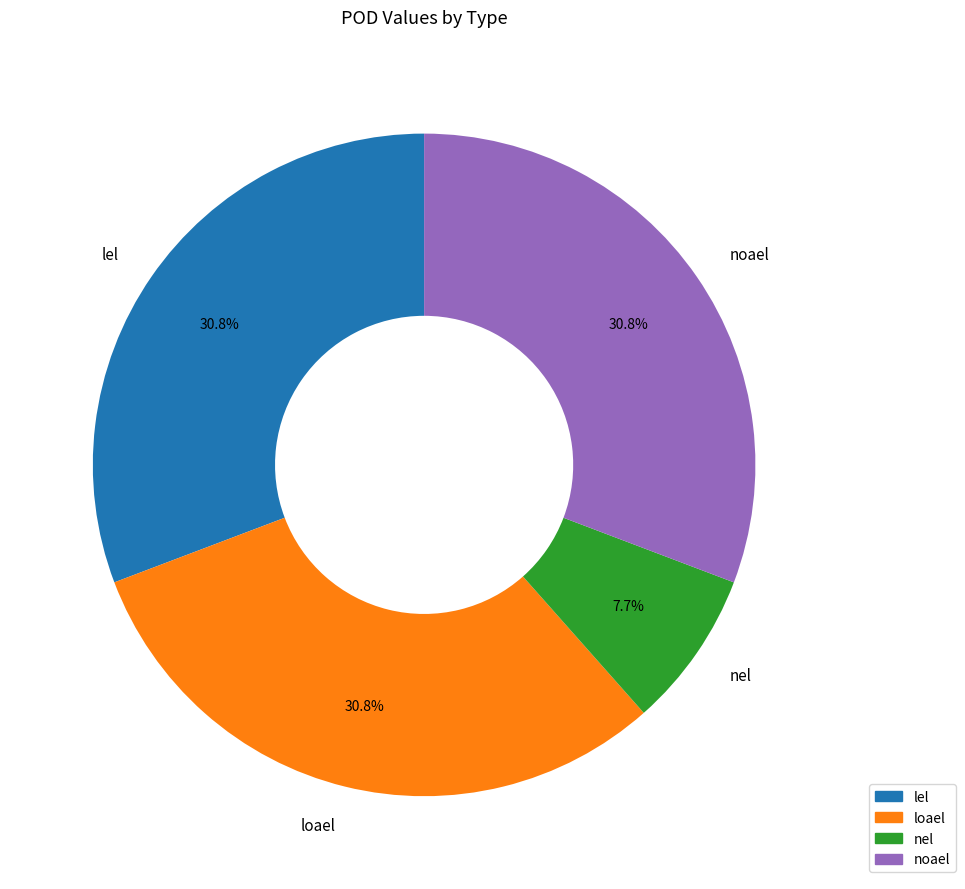

What is the total percentage of loael and noael?

61.5%